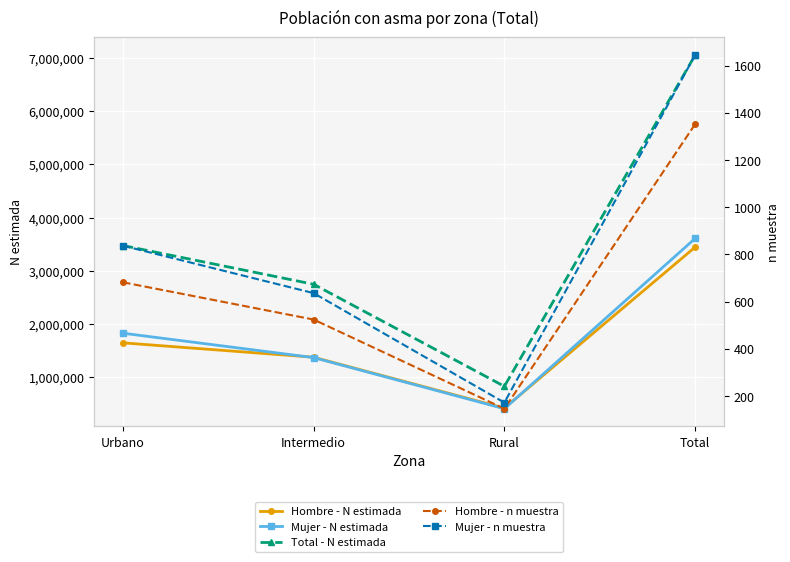

How many series are shown in this chart?

5